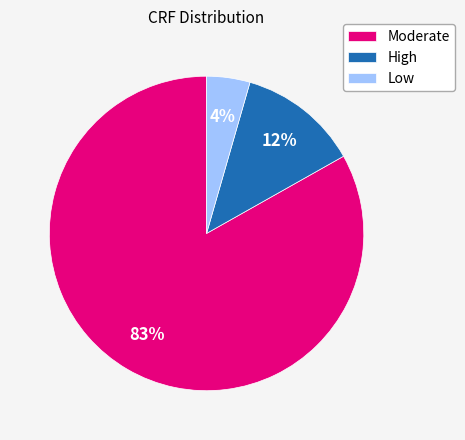

Is the sum of High and Low greater than half?

No